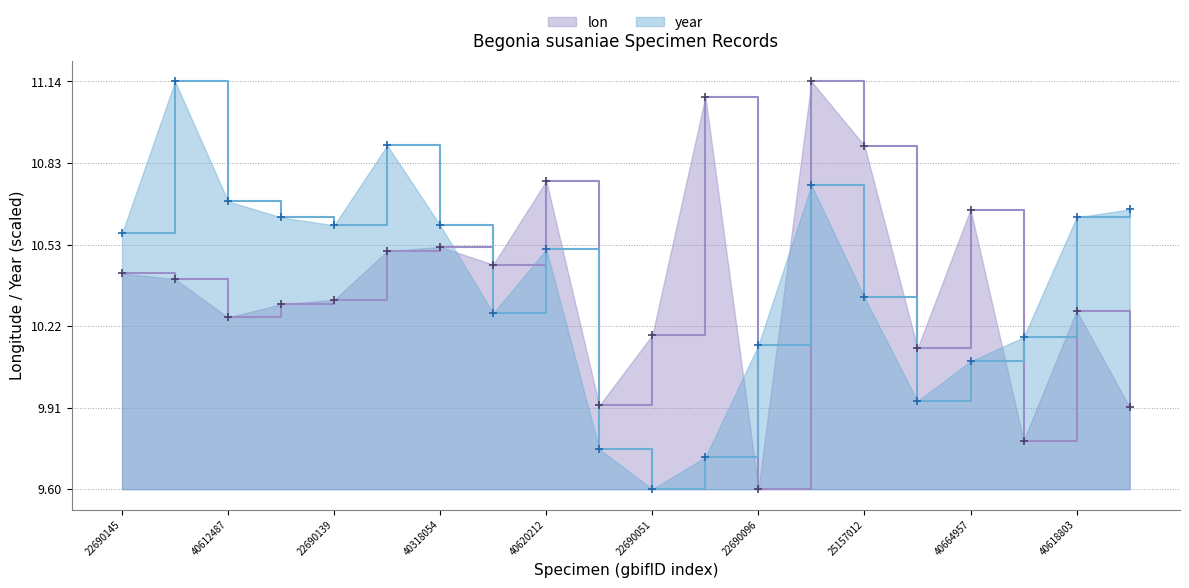

True or false: lon and year intersect in this chart.

True